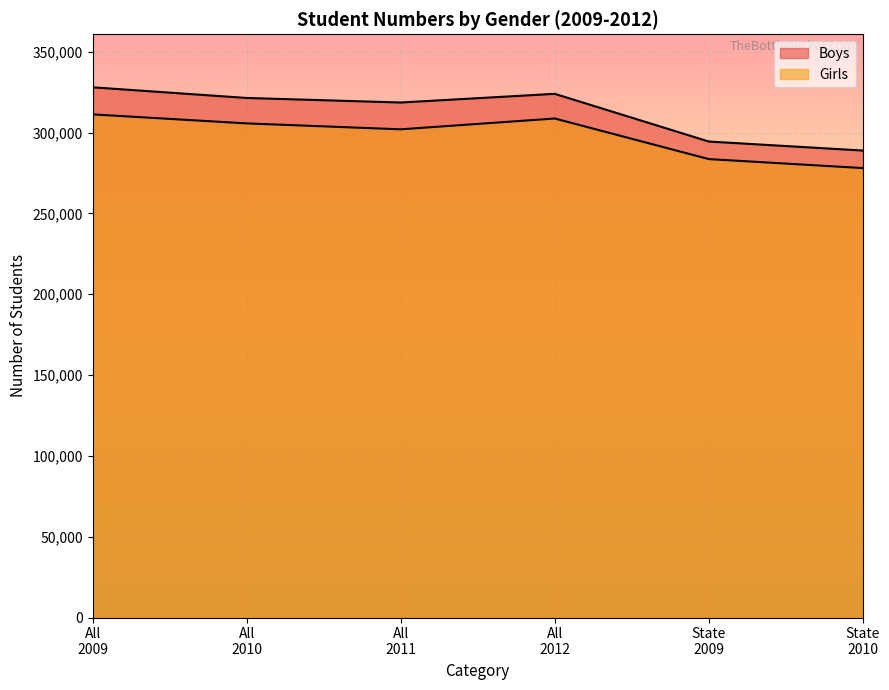

What is the difference between the second highest and second lowest values in the Boys series?

29506